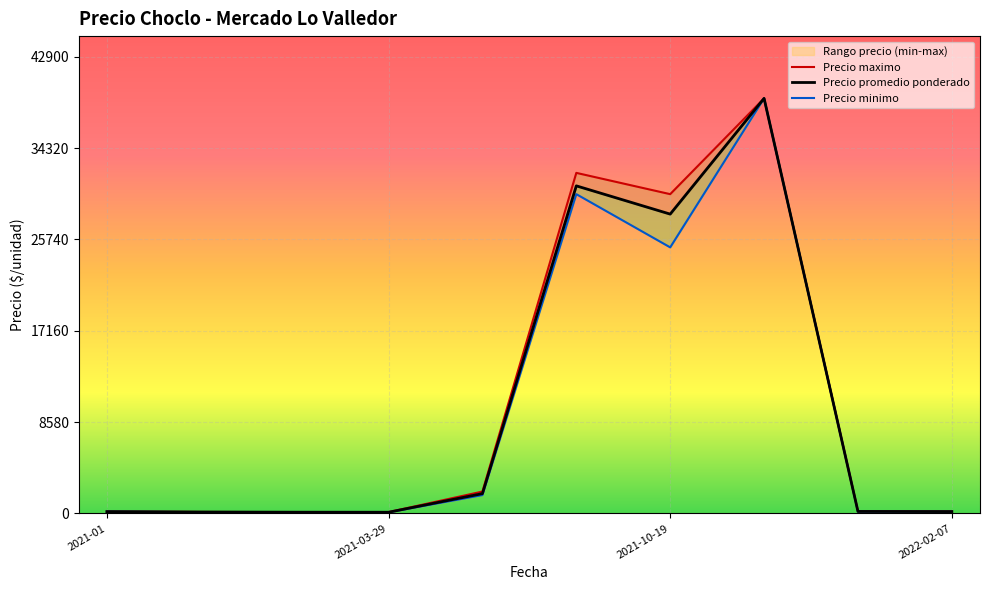

Is it true that Precio promedio ponderado equals 100 at 2021-03-12?

True